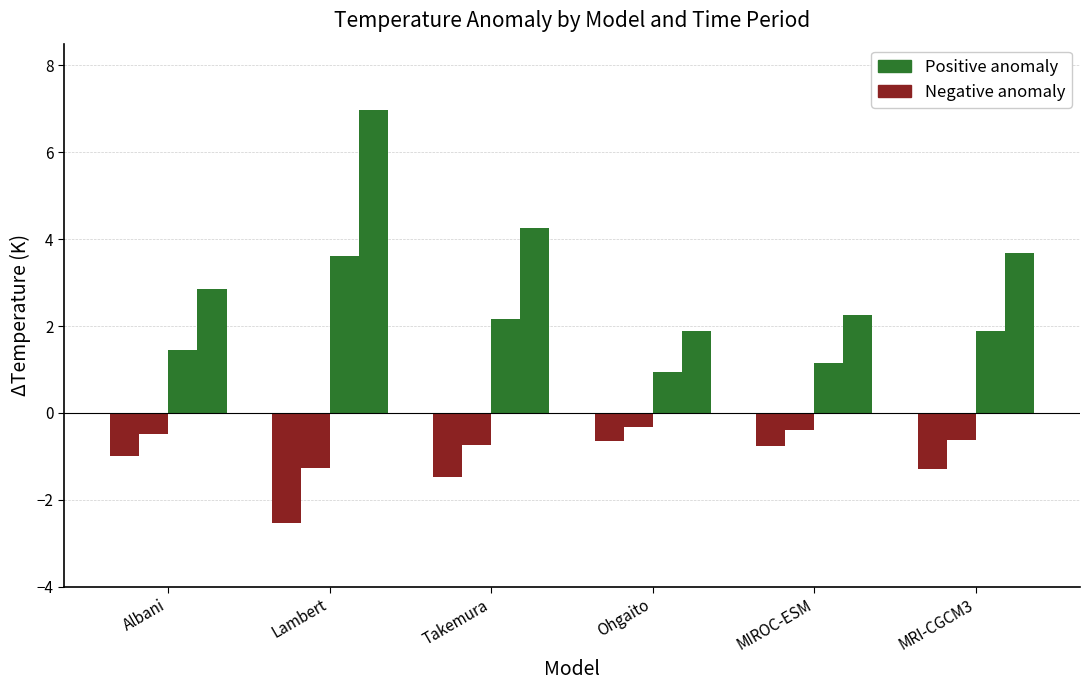

What is the total value across all series at MRI-CGCM3?

3.6